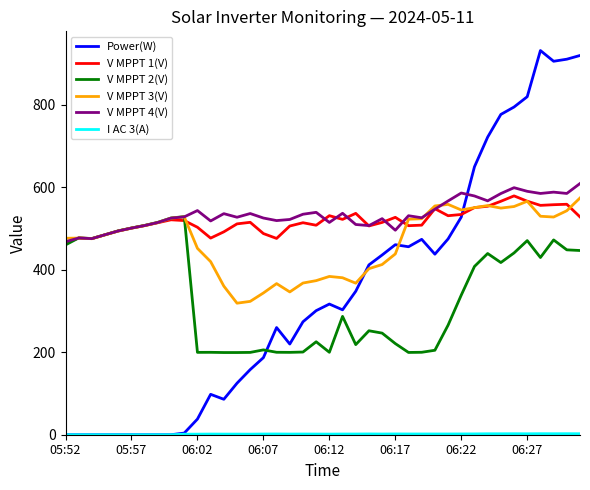

Which series has the largest range (max minus min)?

Power(W)